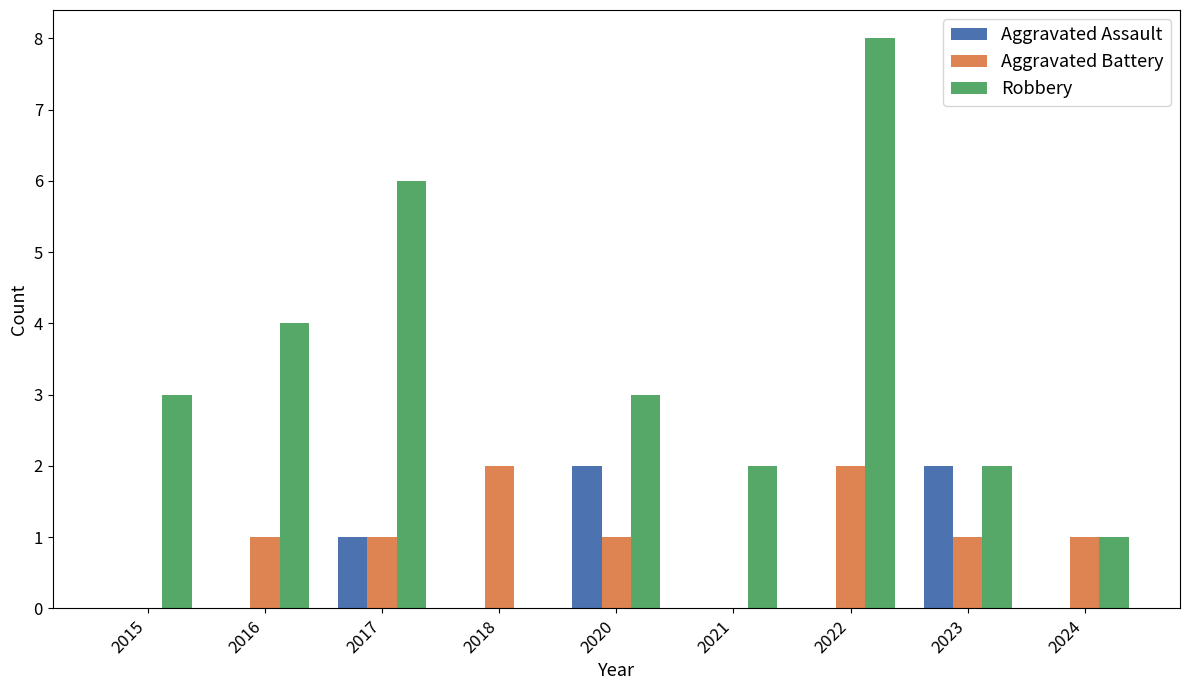

Reading left to right, list all the values displayed in this chart.

Aggravated Assault: 2015=0	2016=0	2017=1	2018=0	2020=2	2021=0	2022=0	2023=2	2024=0
Aggravated Battery: 2015=0	2016=1	2017=1	2018=2	2020=1	2021=0	2022=2	2023=1	2024=1
Robbery: 2015=3	2016=4	2017=6	2018=0	2020=3	2021=2	2022=8	2023=2	2024=1